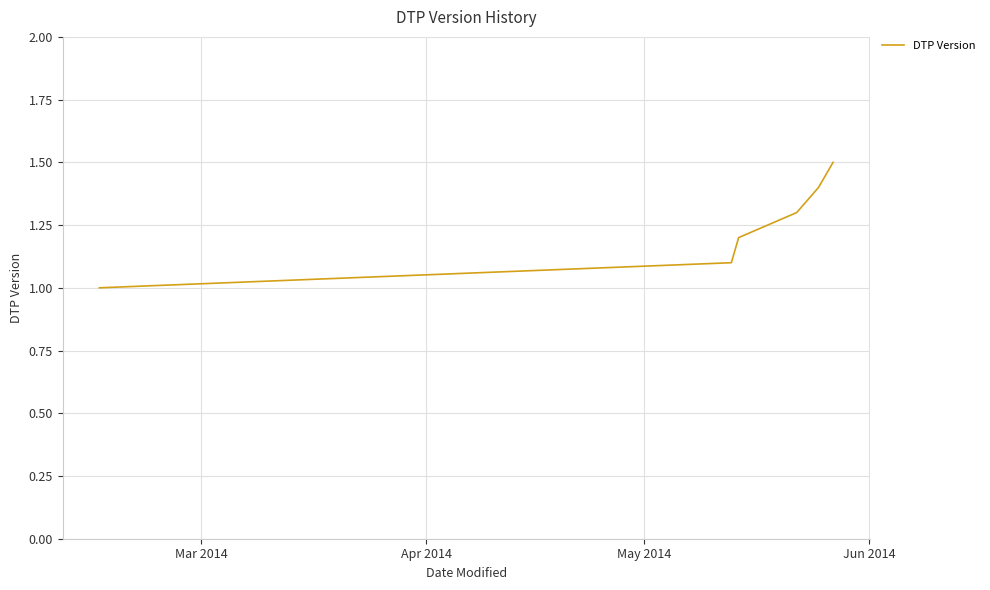

True or false: there are more than 1 points higher than both neighbors.

False